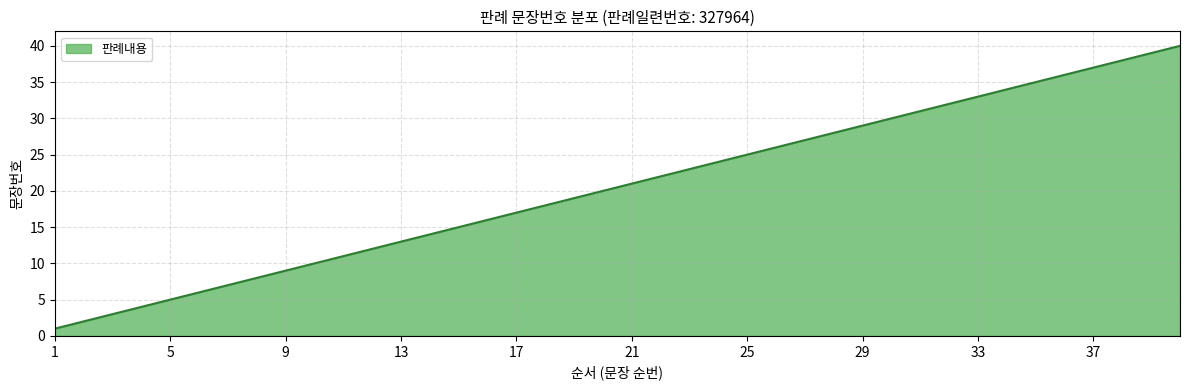

What is the difference between the maximum and minimum values?

39